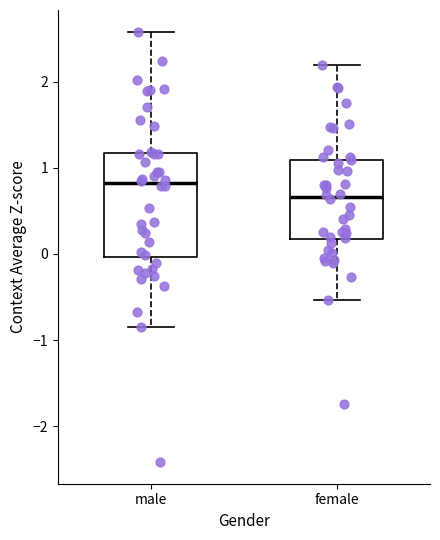

Reading left to right, read every box against the y-axis: the position of its median line, the range the box covers, and the ends of its whiskers. The values are not printed on the chart, so give them approximately, as read against the axis.

male: median 0.8, box 0.0 to 1.2, whiskers -0.8 to 2.6
female: median 0.7, box 0.2 to 1.1, whiskers -0.5 to 2.2